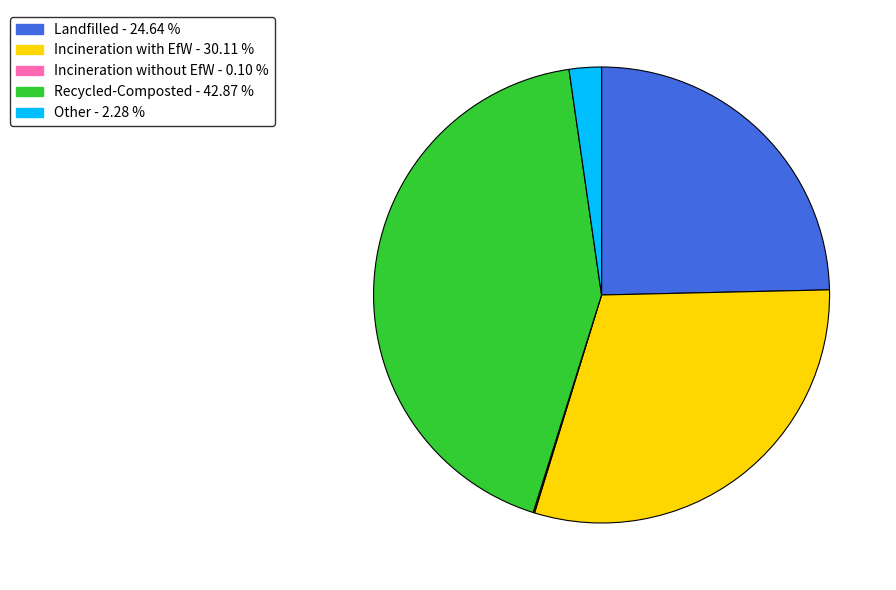

Which slice is the largest?

Recycled-Composted